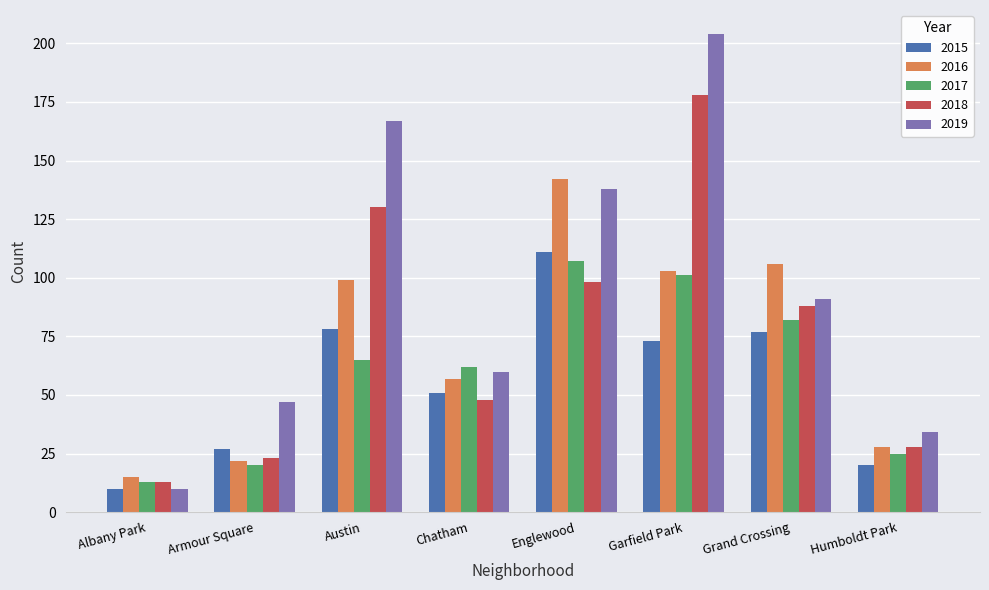

Are the bars grouped side by side (vs. stacked)?

Yes